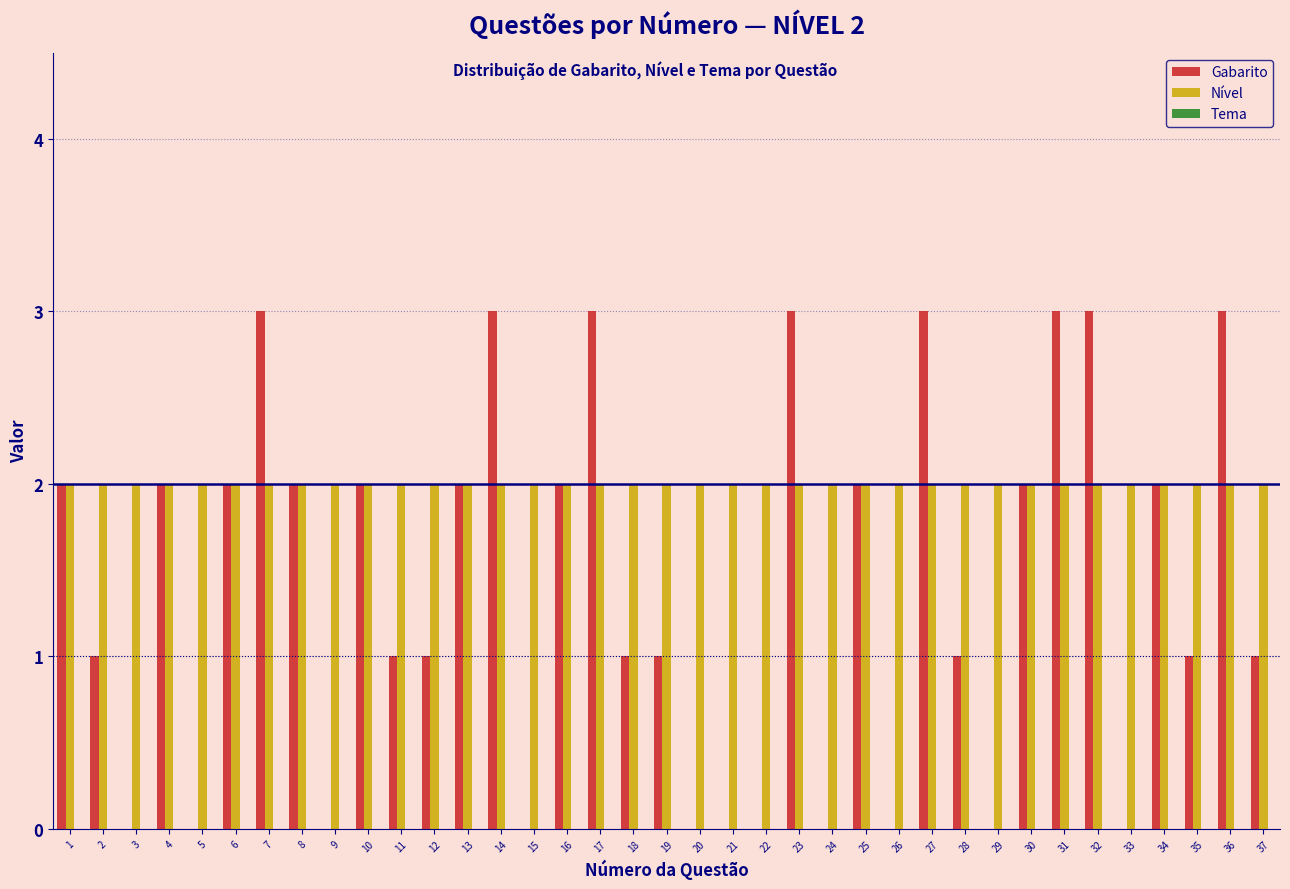

What is the greatest value displayed?

3